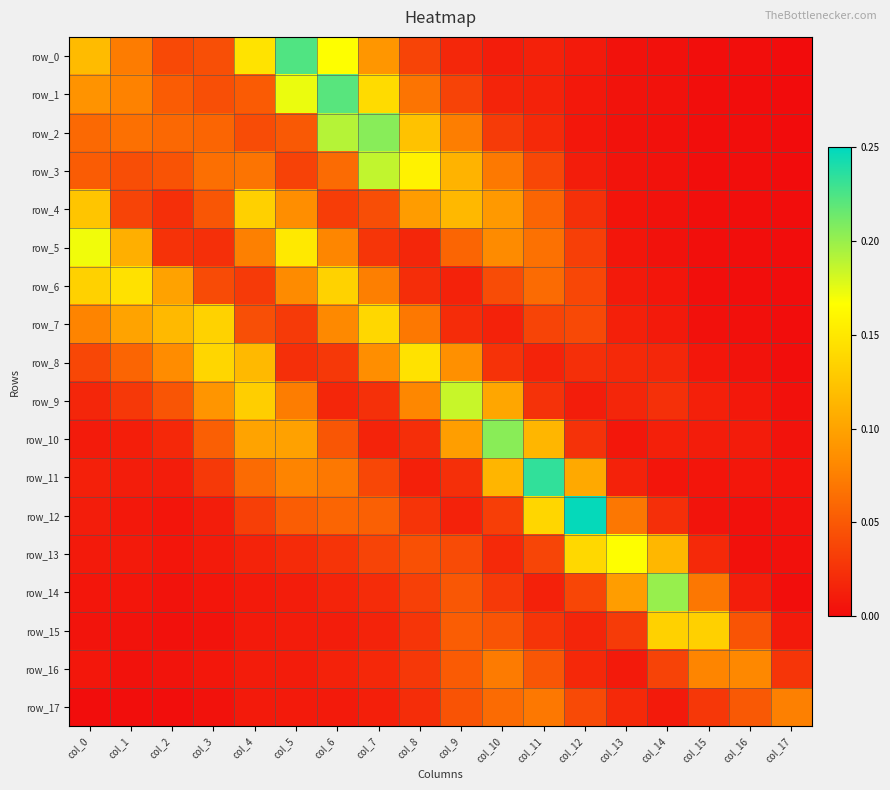

Reading right to left, list all the values displayed in this chart.

row_0: col_17=0.0	col_16=0.0	col_15=0.0	col_14=0.0	col_13=0.0	col_12=0.0	col_11=0.0	col_10=0.0	col_9=0.0	col_8=0.0	col_7=0.1	col_6=0.2	col_5=0.2	col_4=0.1	col_3=0.0	col_2=0.0	col_1=0.1	col_0=0.1
row_1: col_17=0.0	col_16=0.0	col_15=0.0	col_14=0.0	col_13=0.0	col_12=0.0	col_11=0.0	col_10=0.0	col_9=0.0	col_8=0.1	col_7=0.1	col_6=0.2	col_5=0.2	col_4=0.1	col_3=0.0	col_2=0.1	col_1=0.1	col_0=0.1
row_2: col_17=0.0	col_16=0.0	col_15=0.0	col_14=0.0	col_13=0.0	col_12=0.0	col_11=0.0	col_10=0.0	col_9=0.1	col_8=0.1	col_7=0.2	col_6=0.2	col_5=0.1	col_4=0.0	col_3=0.1	col_2=0.1	col_1=0.1	col_0=0.1
row_3: col_17=0.0	col_16=0.0	col_15=0.0	col_14=0.0	col_13=0.0	col_12=0.0	col_11=0.0	col_10=0.1	col_9=0.1	col_8=0.2	col_7=0.2	col_6=0.1	col_5=0.0	col_4=0.1	col_3=0.1	col_2=0.0	col_1=0.0	col_0=0.1
row_4: col_17=0.0	col_16=0.0	col_15=0.0	col_14=0.0	col_13=0.0	col_12=0.0	col_11=0.1	col_10=0.1	col_9=0.1	col_8=0.1	col_7=0.0	col_6=0.0	col_5=0.1	col_4=0.1	col_3=0.0	col_2=0.0	col_1=0.0	col_0=0.1
row_5: col_17=0.0	col_16=0.0	col_15=0.0	col_14=0.0	col_13=0.0	col_12=0.0	col_11=0.1	col_10=0.1	col_9=0.1	col_8=0.0	col_7=0.0	col_6=0.1	col_5=0.2	col_4=0.1	col_3=0.0	col_2=0.0	col_1=0.1	col_0=0.2
row_6: col_17=0.0	col_16=0.0	col_15=0.0	col_14=0.0	col_13=0.0	col_12=0.0	col_11=0.1	col_10=0.0	col_9=0.0	col_8=0.0	col_7=0.1	col_6=0.1	col_5=0.1	col_4=0.0	col_3=0.0	col_2=0.1	col_1=0.1	col_0=0.1
row_7: col_17=0.0	col_16=0.0	col_15=0.0	col_14=0.0	col_13=0.0	col_12=0.0	col_11=0.0	col_10=0.0	col_9=0.0	col_8=0.1	col_7=0.1	col_6=0.1	col_5=0.0	col_4=0.0	col_3=0.1	col_2=0.1	col_1=0.1	col_0=0.1
row_8: col_17=0.0	col_16=0.0	col_15=0.0	col_14=0.0	col_13=0.0	col_12=0.0	col_11=0.0	col_10=0.0	col_9=0.1	col_8=0.1	col_7=0.1	col_6=0.0	col_5=0.0	col_4=0.1	col_3=0.1	col_2=0.1	col_1=0.1	col_0=0.0
row_9: col_17=0.0	col_16=0.0	col_15=0.0	col_14=0.0	col_13=0.0	col_12=0.0	col_11=0.0	col_10=0.1	col_9=0.2	col_8=0.1	col_7=0.0	col_6=0.0	col_5=0.1	col_4=0.1	col_3=0.1	col_2=0.0	col_1=0.0	col_0=0.0
row_10: col_17=0.0	col_16=0.0	col_15=0.0	col_14=0.0	col_13=0.0	col_12=0.0	col_11=0.1	col_10=0.2	col_9=0.1	col_8=0.0	col_7=0.0	col_6=0.0	col_5=0.1	col_4=0.1	col_3=0.1	col_2=0.0	col_1=0.0	col_0=0.0
row_11: col_17=0.0	col_16=0.0	col_15=0.0	col_14=0.0	col_13=0.0	col_12=0.1	col_11=0.2	col_10=0.1	col_9=0.0	col_8=0.0	col_7=0.0	col_6=0.1	col_5=0.1	col_4=0.1	col_3=0.0	col_2=0.0	col_1=0.0	col_0=0.0
row_12: col_17=0.0	col_16=0.0	col_15=0.0	col_14=0.0	col_13=0.1	col_12=0.2	col_11=0.1	col_10=0.0	col_9=0.0	col_8=0.0	col_7=0.1	col_6=0.1	col_5=0.1	col_4=0.0	col_3=0.0	col_2=0.0	col_1=0.0	col_0=0.0
row_13: col_17=0.0	col_16=0.0	col_15=0.0	col_14=0.1	col_13=0.2	col_12=0.1	col_11=0.0	col_10=0.0	col_9=0.0	col_8=0.0	col_7=0.0	col_6=0.0	col_5=0.0	col_4=0.0	col_3=0.0	col_2=0.0	col_1=0.0	col_0=0.0
row_14: col_17=0.0	col_16=0.0	col_15=0.1	col_14=0.2	col_13=0.1	col_12=0.0	col_11=0.0	col_10=0.0	col_9=0.0	col_8=0.0	col_7=0.0	col_6=0.0	col_5=0.0	col_4=0.0	col_3=0.0	col_2=0.0	col_1=0.0	col_0=0.0
row_15: col_17=0.0	col_16=0.0	col_15=0.1	col_14=0.1	col_13=0.0	col_12=0.0	col_11=0.0	col_10=0.0	col_9=0.1	col_8=0.0	col_7=0.0	col_6=0.0	col_5=0.0	col_4=0.0	col_3=0.0	col_2=0.0	col_1=0.0	col_0=0.0
row_16: col_17=0.0	col_16=0.1	col_15=0.1	col_14=0.0	col_13=0.0	col_12=0.0	col_11=0.0	col_10=0.1	col_9=0.1	col_8=0.0	col_7=0.0	col_6=0.0	col_5=0.0	col_4=0.0	col_3=0.0	col_2=0.0	col_1=0.0	col_0=0.0
row_17: col_17=0.1	col_16=0.0	col_15=0.0	col_14=0.0	col_13=0.0	col_12=0.0	col_11=0.1	col_10=0.1	col_9=0.0	col_8=0.0	col_7=0.0	col_6=0.0	col_5=0.0	col_4=0.0	col_3=0.0	col_2=0.0	col_1=0.0	col_0=0.0